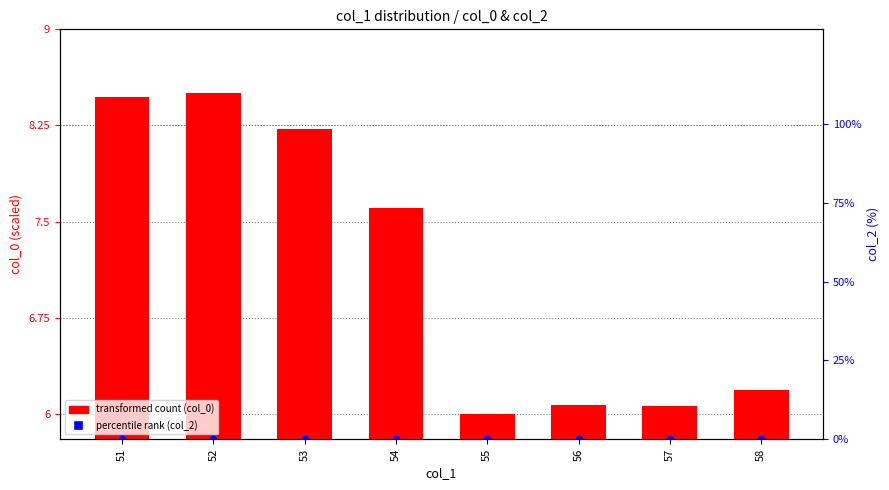

Which series contains the lowest Y value?

percentile rank (col_2)